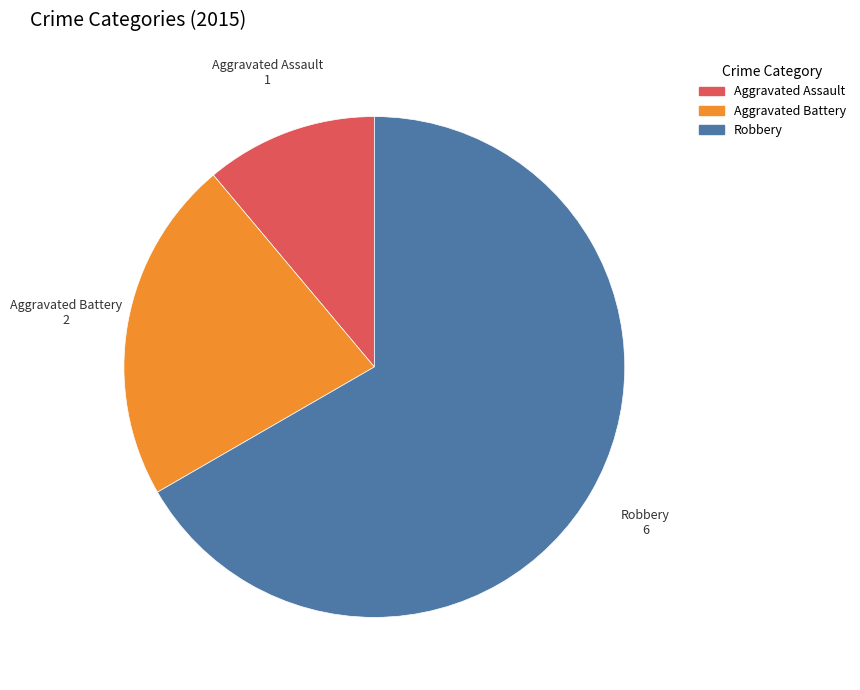

Approximately how many times larger is the value at Aggravated Assault compared to Robbery?

0.2